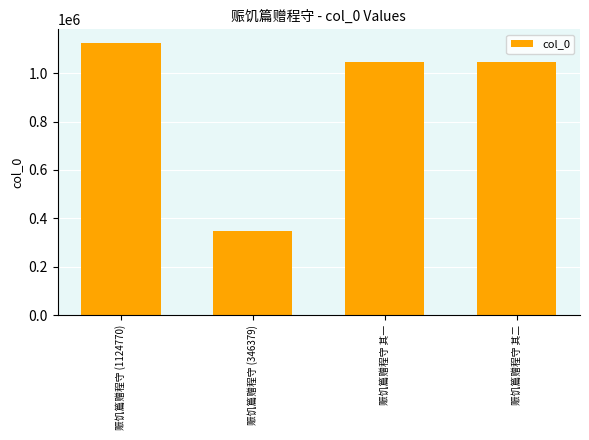

Is it true that the value at 赈饥篇赠程守 其一 is 567862?

False